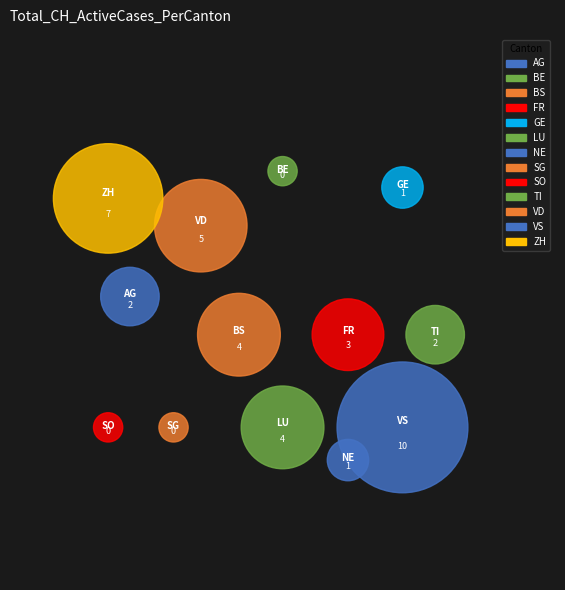

To the nearest percent, what is the average slice percentage?

8%